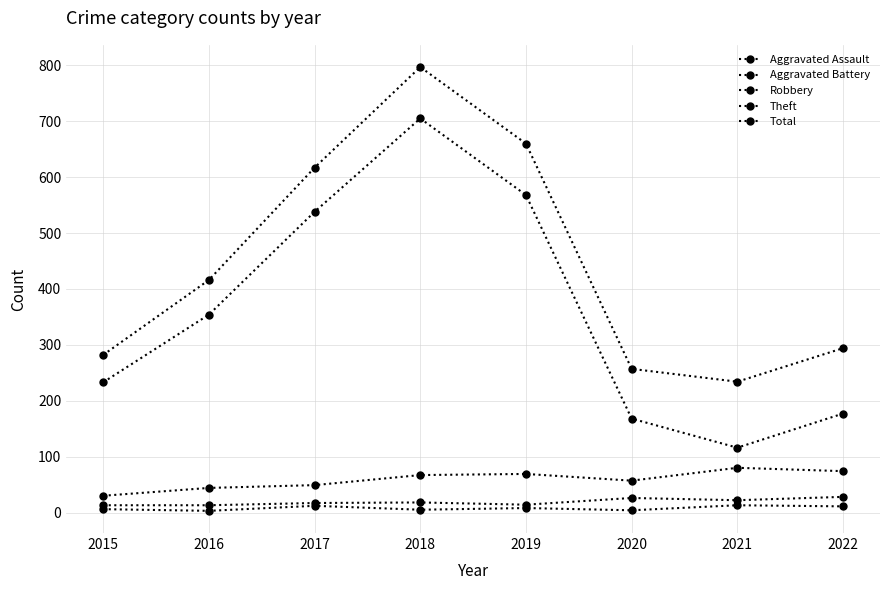

True or false: Aggravated Assault and Aggravated Battery cross at least once.

False